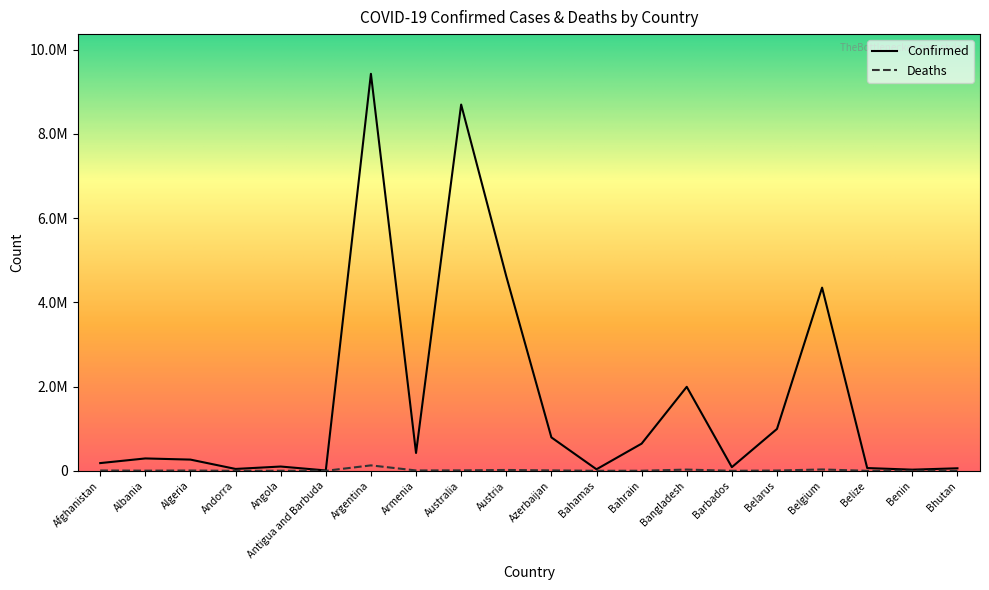

Reading left to right, transcribe all the data shown in this chart.

Confirmed: Afghanistan=183407	Albania=293917	Algeria=266356	Andorra=44671	Angola=101901	Antigua and Barbuda=8704	Argentina=9426171	Armenia=423771	Australia=8696288	Austria=4618853	Azerbaijan=793388	Bahamas=36354	Bahrain=645399	Bangladesh=1994433	Barbados=87002	Belarus=994037	Belgium=4349050	Belize=65840	Benin=27216	Bhutan=59940
Deaths: Afghanistan=7729	Albania=3517	Algeria=6875	Andorra=153	Angola=1909	Antigua and Barbuda=143	Argentina=129145	Armenia=8629	Australia=10582	Austria=20163	Azerbaijan=9717	Bahamas=822	Bahrain=1503	Bangladesh=29225	Barbados=479	Belarus=7118	Belgium=32051	Belize=680	Benin=163	Bhutan=21